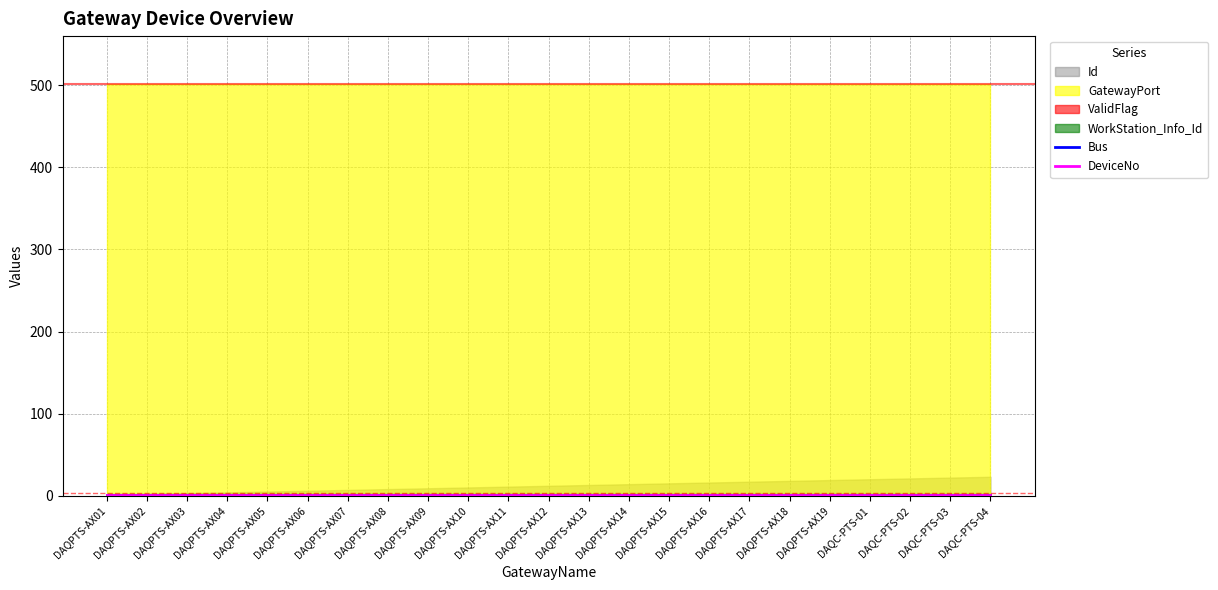

How many distinct data groups are displayed?

6